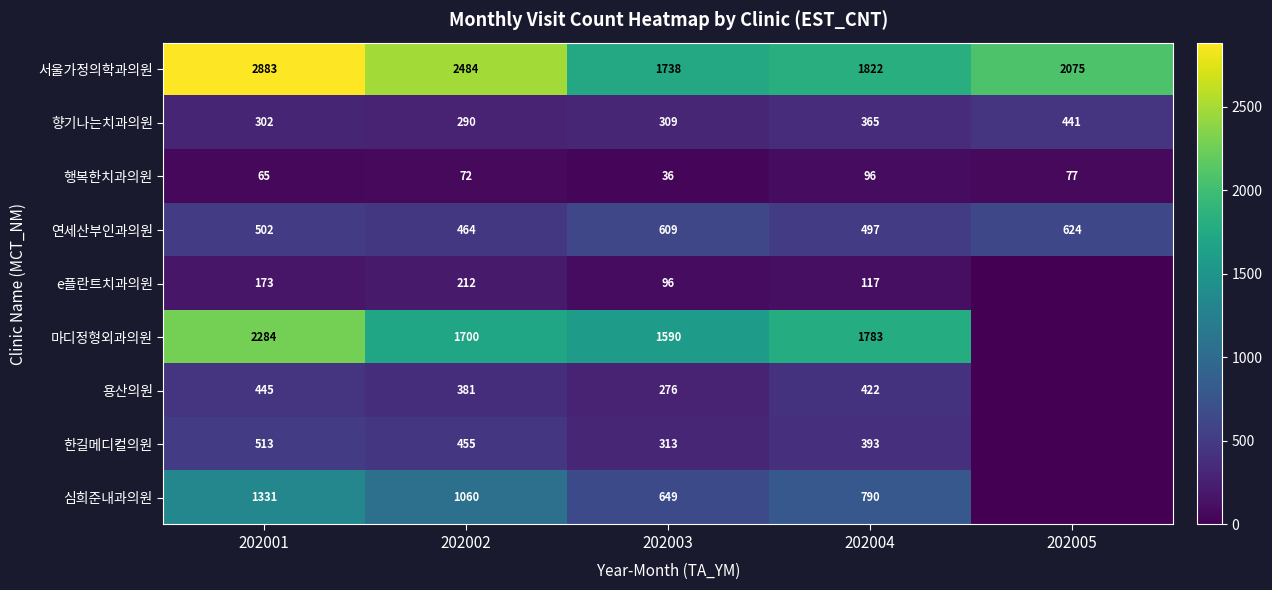

What is the difference between the highest and lowest values at 202002?

2412